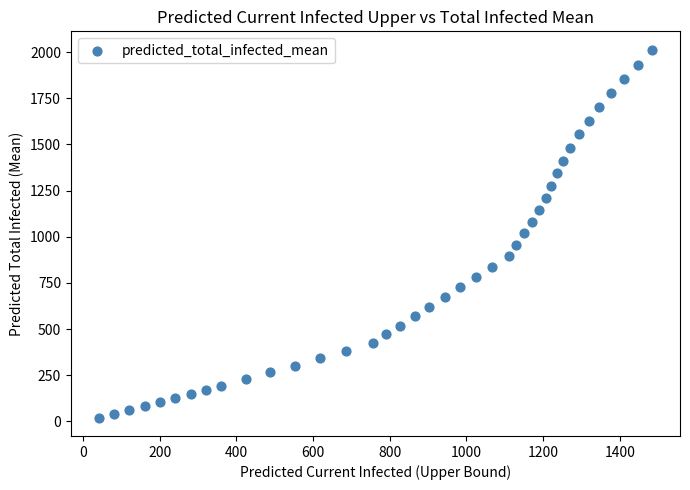

What is the range of Y values (max minus min)?

1992